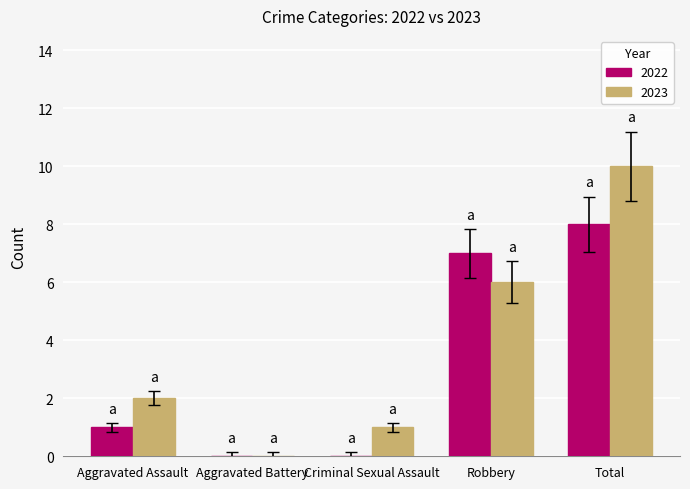

What is the sum of all 2022 values?

16